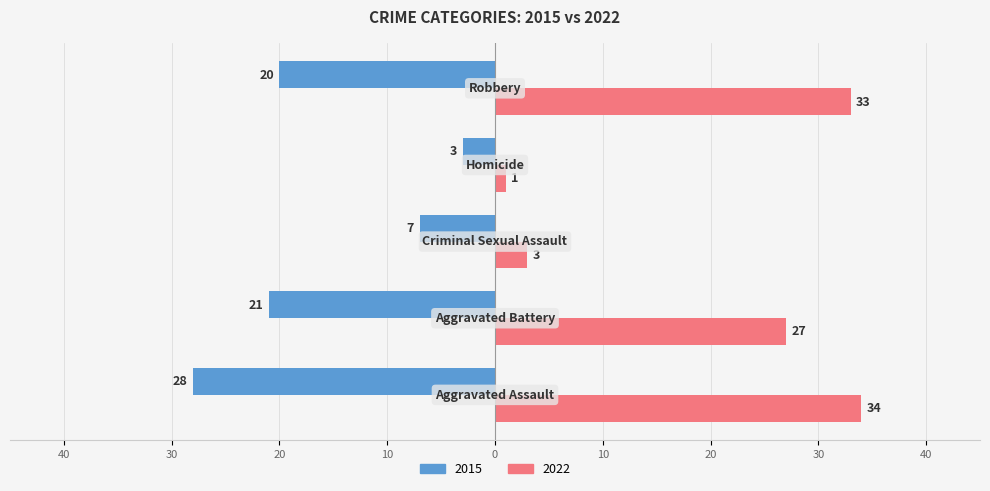

Rank the series by their maximum value, from highest to lowest.

2022, 2015